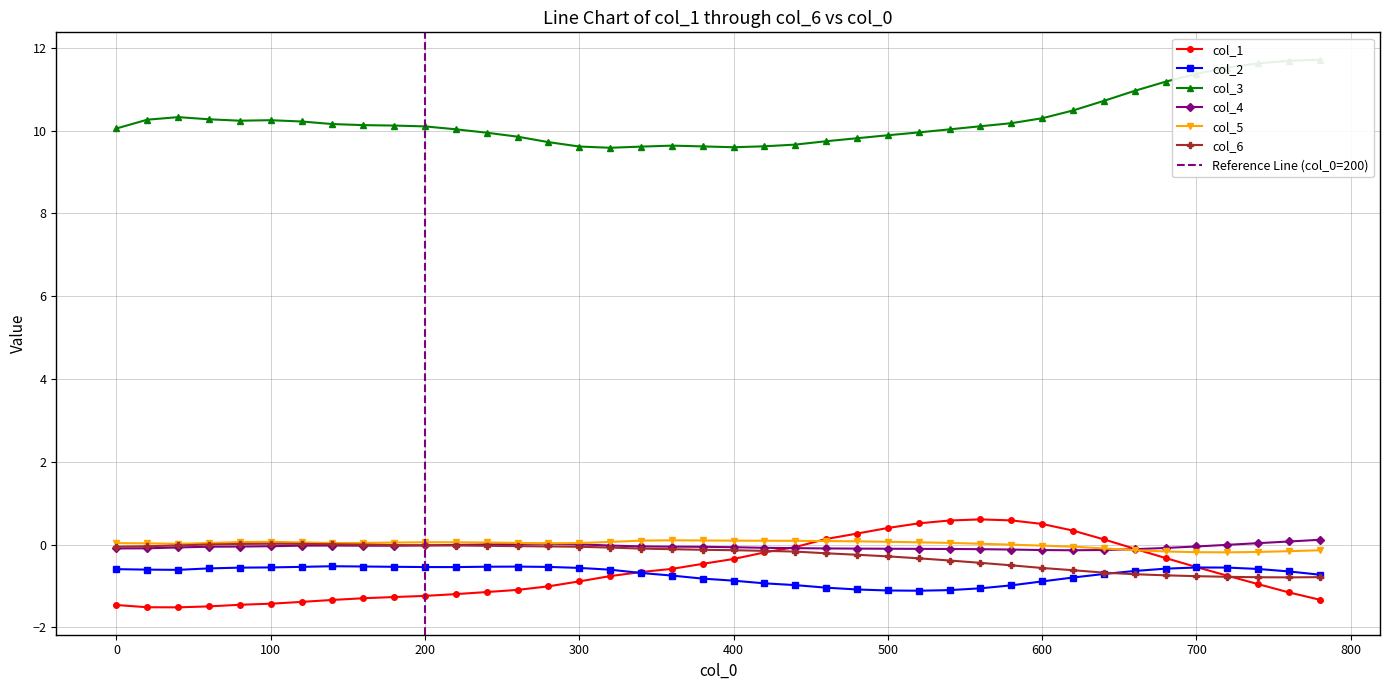

True or false: col_3 has a value of 10.5 at 620.

True